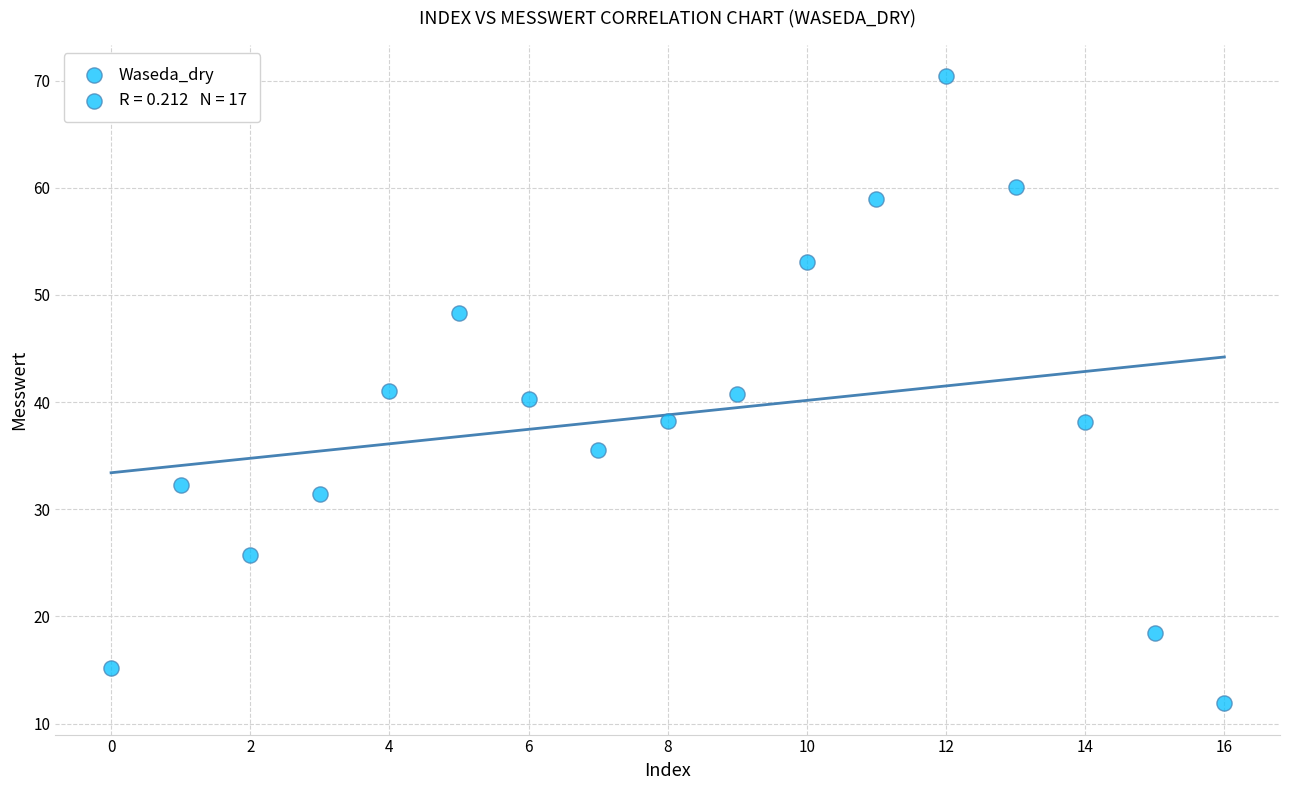

What is the range of Y values (max minus min)?

58.5